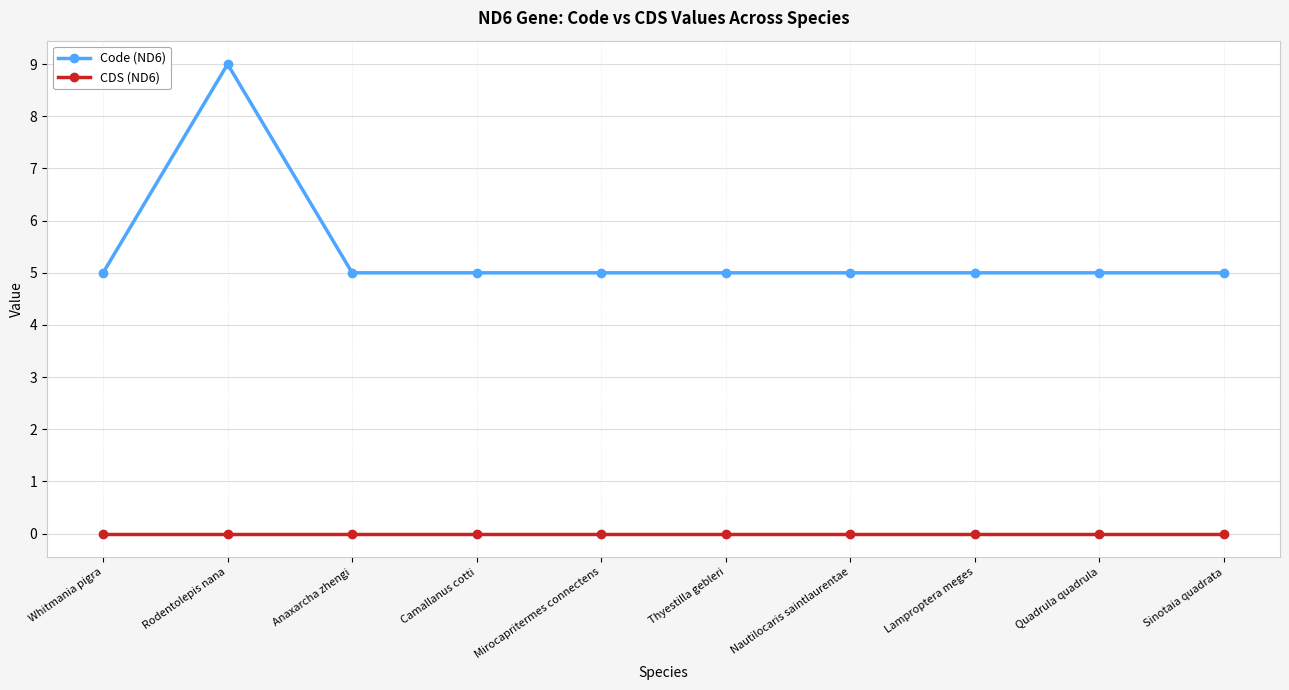

Reading right to left, transcribe all the data shown in this chart.

Code (ND6): Sinotaia quadrata=5	Quadrula quadrula=5	Lamproptera meges=5	Nautilocaris saintlaurentae=5	Thyestilla gebleri=5	Mirocapritermes connectens=5	Camallanus cotti=5	Anaxarcha zhengi=5	Rodentolepis nana=9	Whitmania pigra=5
CDS (ND6): Sinotaia quadrata=0	Quadrula quadrula=0	Lamproptera meges=0	Nautilocaris saintlaurentae=0	Thyestilla gebleri=0	Mirocapritermes connectens=0	Camallanus cotti=0	Anaxarcha zhengi=0	Rodentolepis nana=0	Whitmania pigra=0